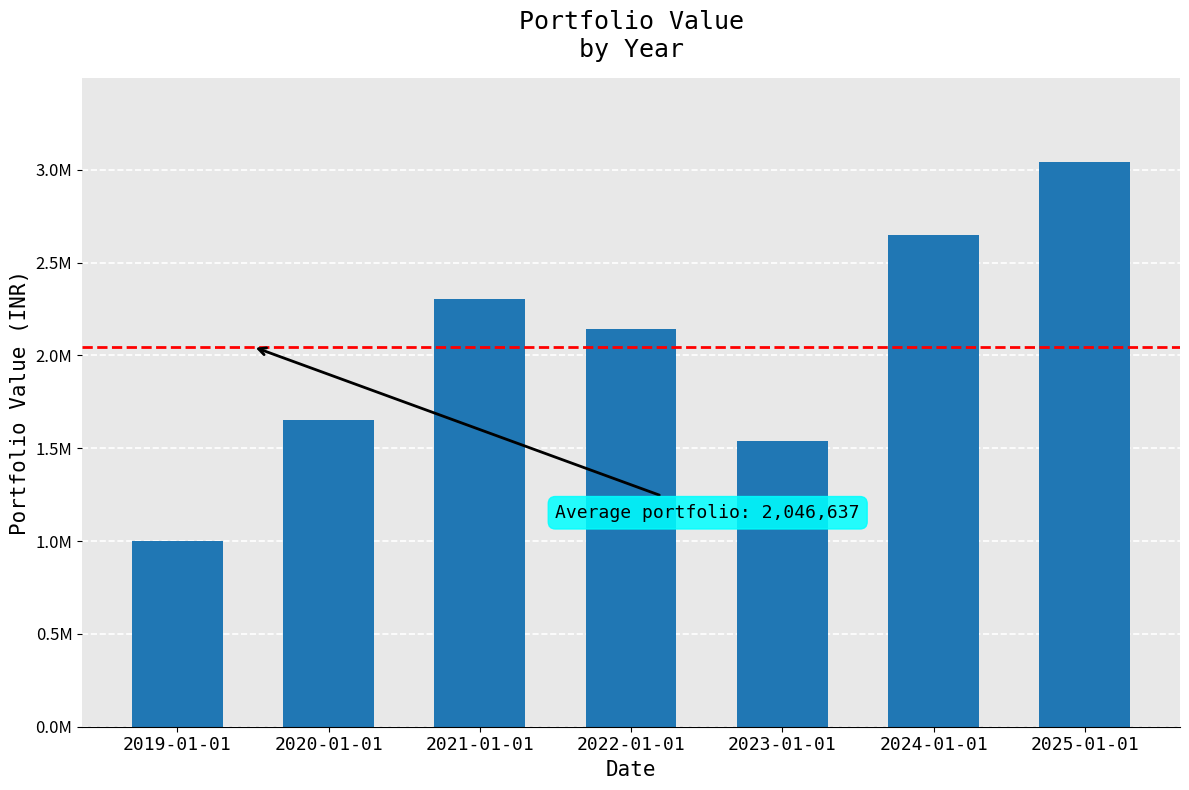

Are the bars horizontal?

No